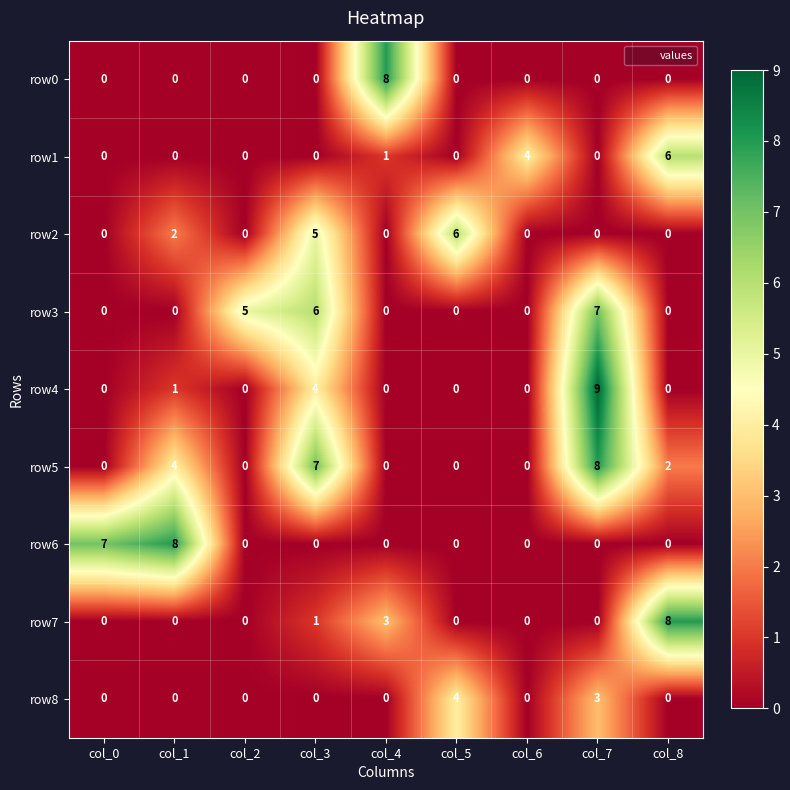

What is the total value across all series at col_5?

10